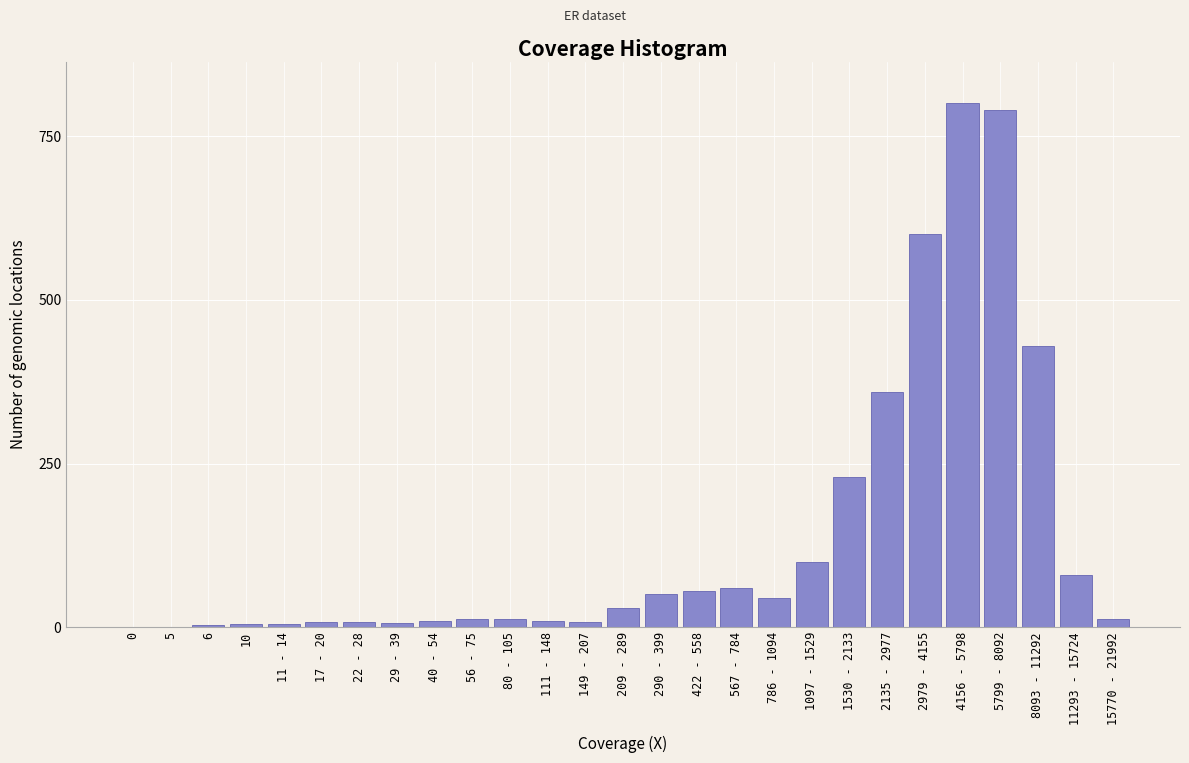

What is the greatest value displayed?

800